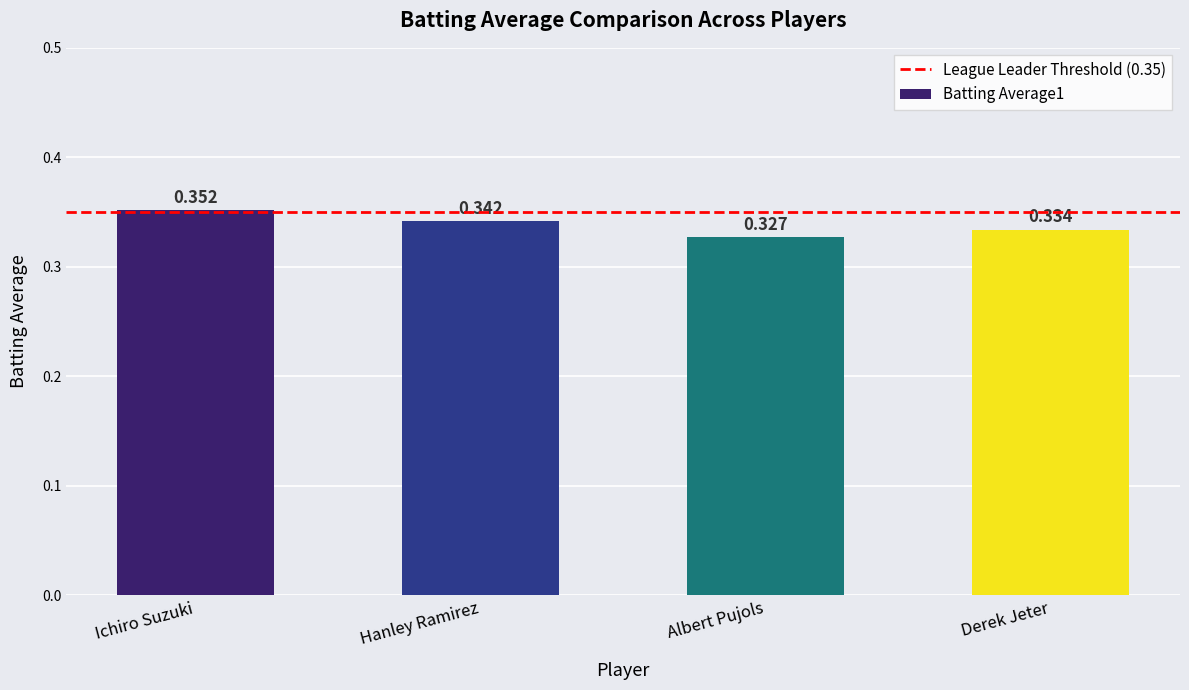

How many series are shown in this chart?

1